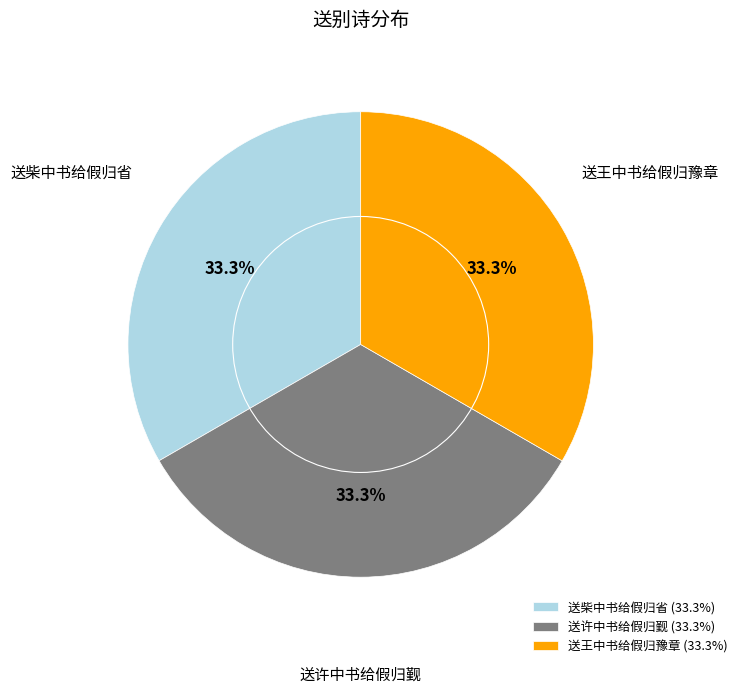

True or false: 送许中书给假归觐 accounts for 33% of the total.

True